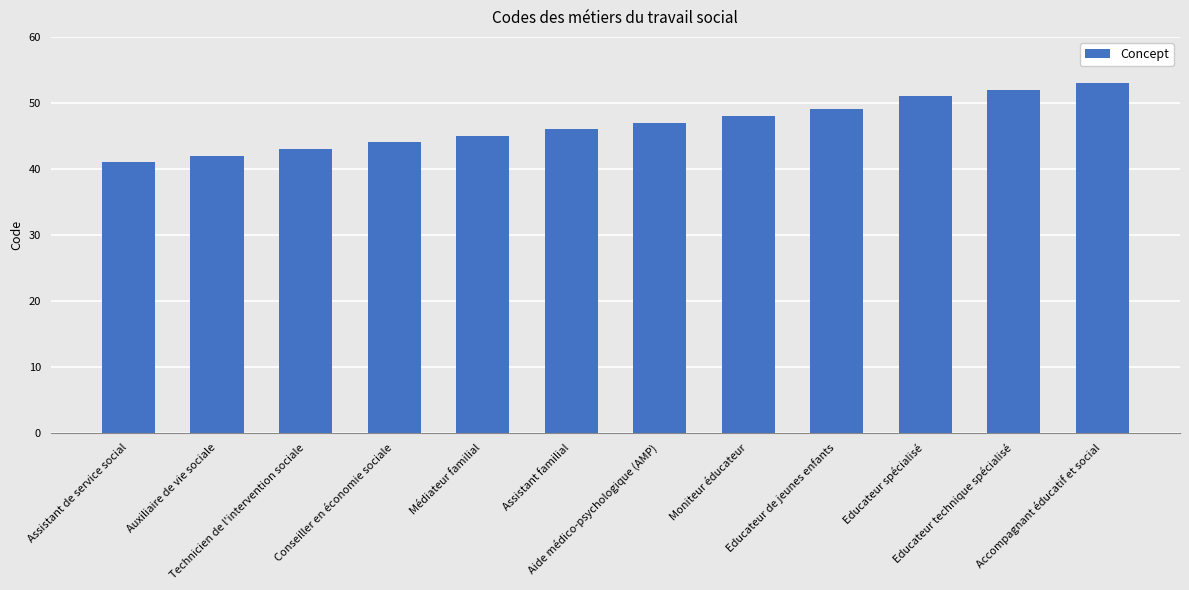

Reading left to right, transcribe all the data shown in this chart.

41	42	43	44	45	46	47	48	49	51	52	53